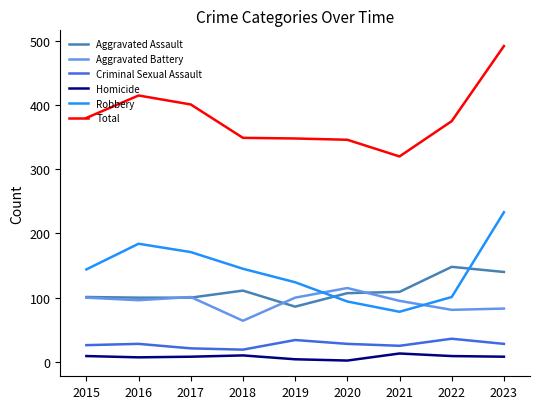

Is the value of Total at 2020 greater than the value of Criminal Sexual Assault at 2016?

Yes